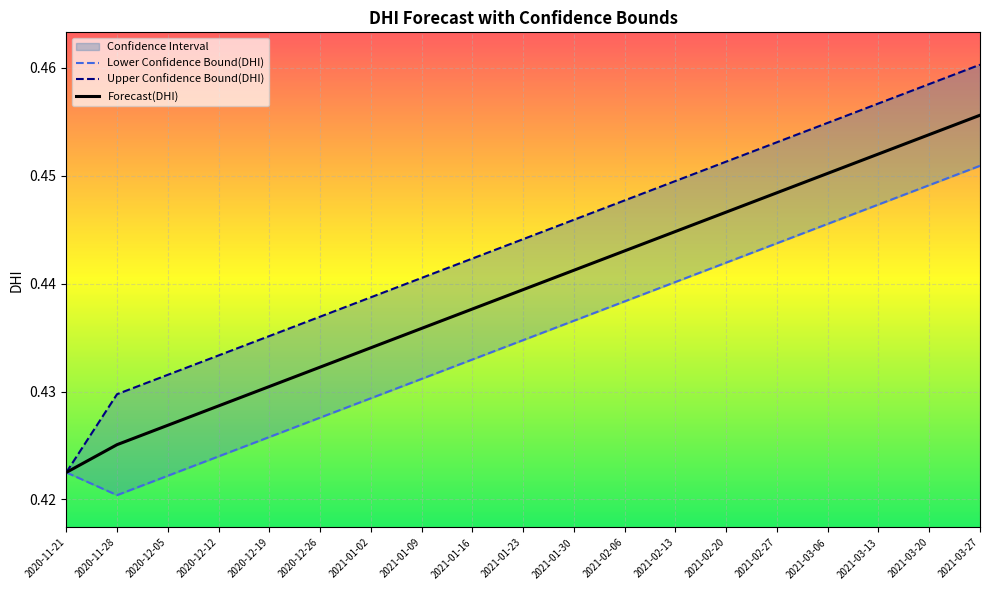

Which has a higher value, 2021-02-06 or 2021-02-27?

2021-02-27